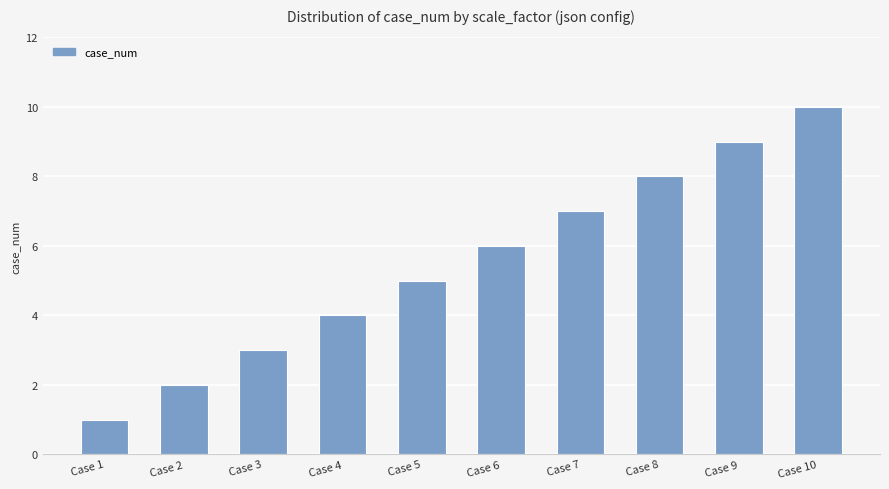

What is the difference between the values at Case 5 and Case 9?

4